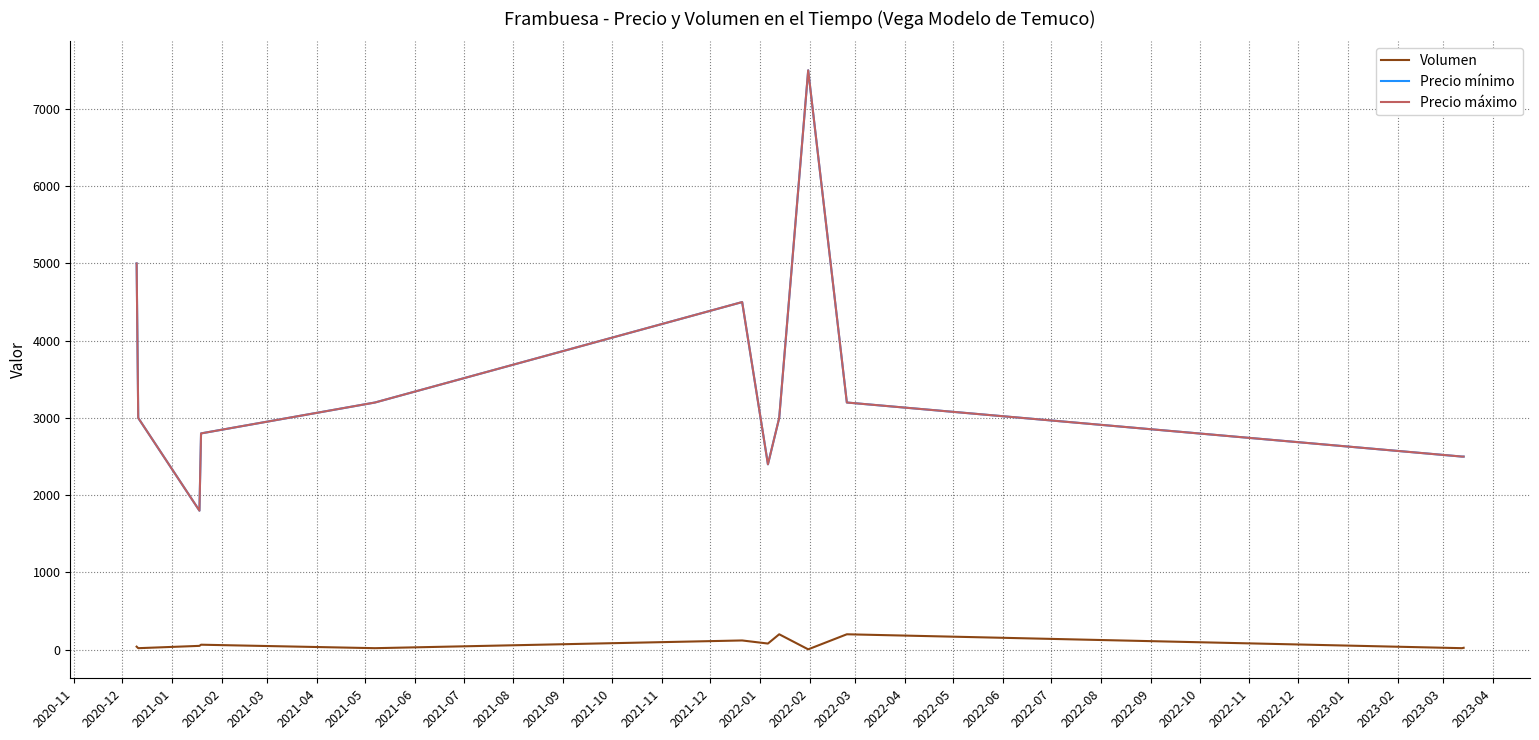

Does the chart have visible grid lines?

Yes